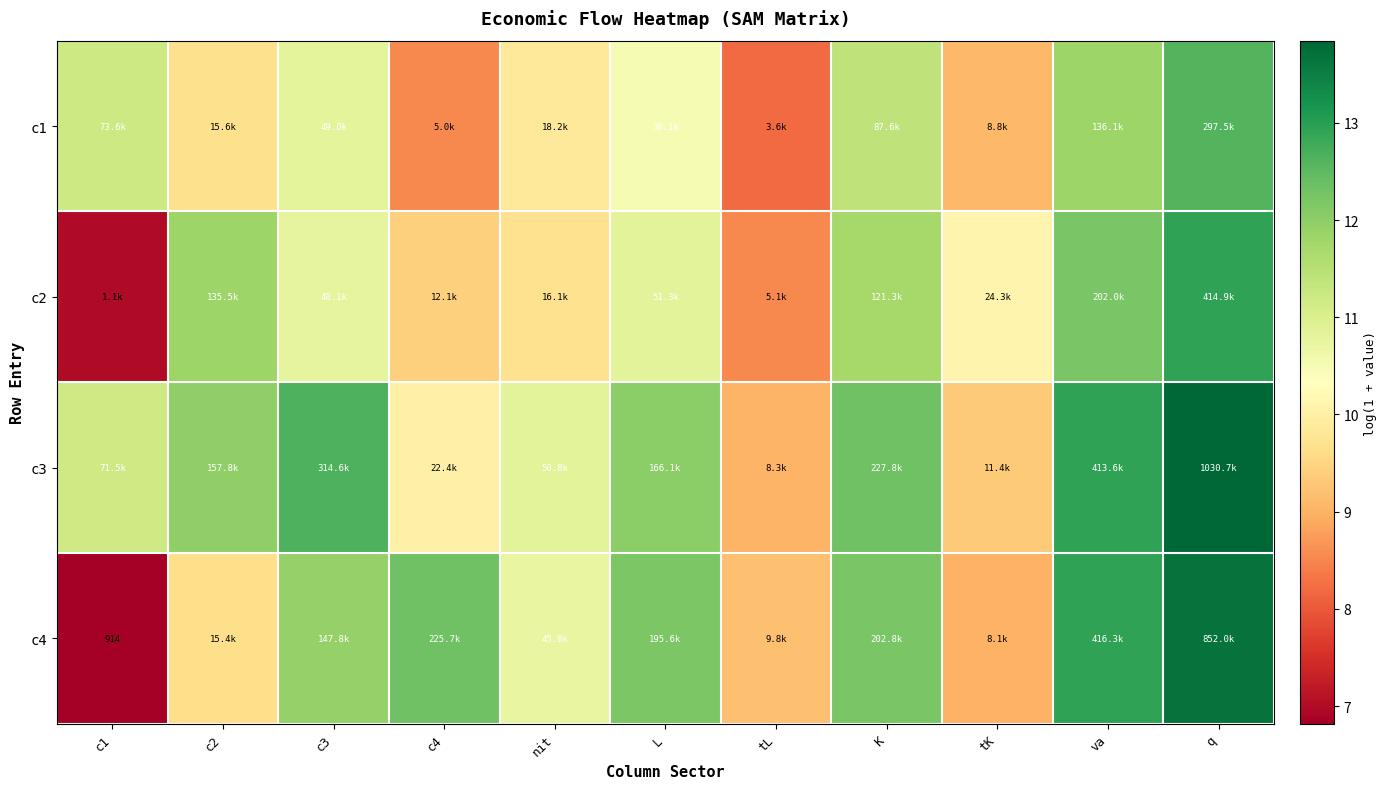

What is the difference between the maximum and minimum values in the c3 series?

4.8